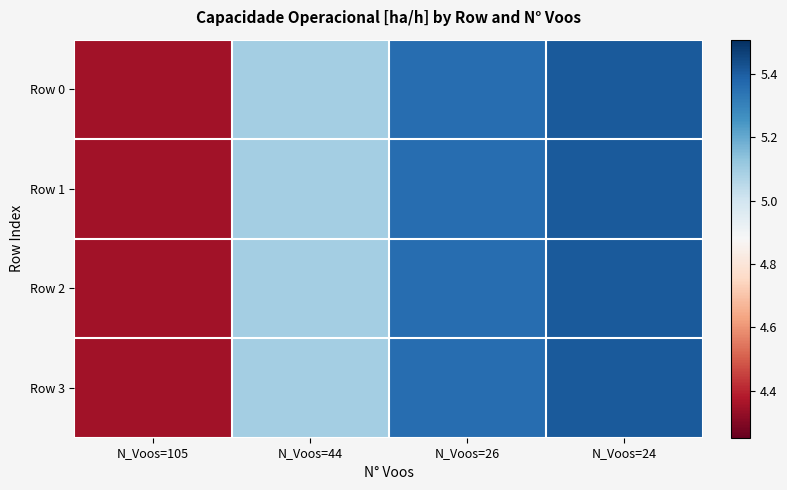

At which category is the sum across all series the highest?

N_Voos=24